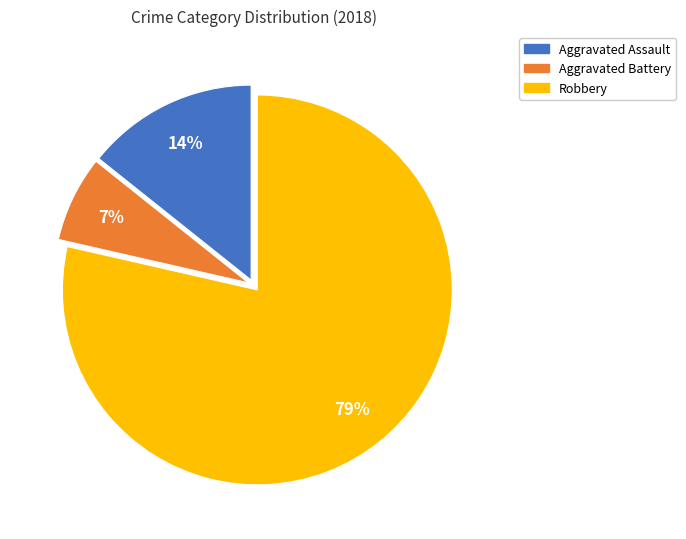

To the nearest percent, what is the average slice percentage?

33%